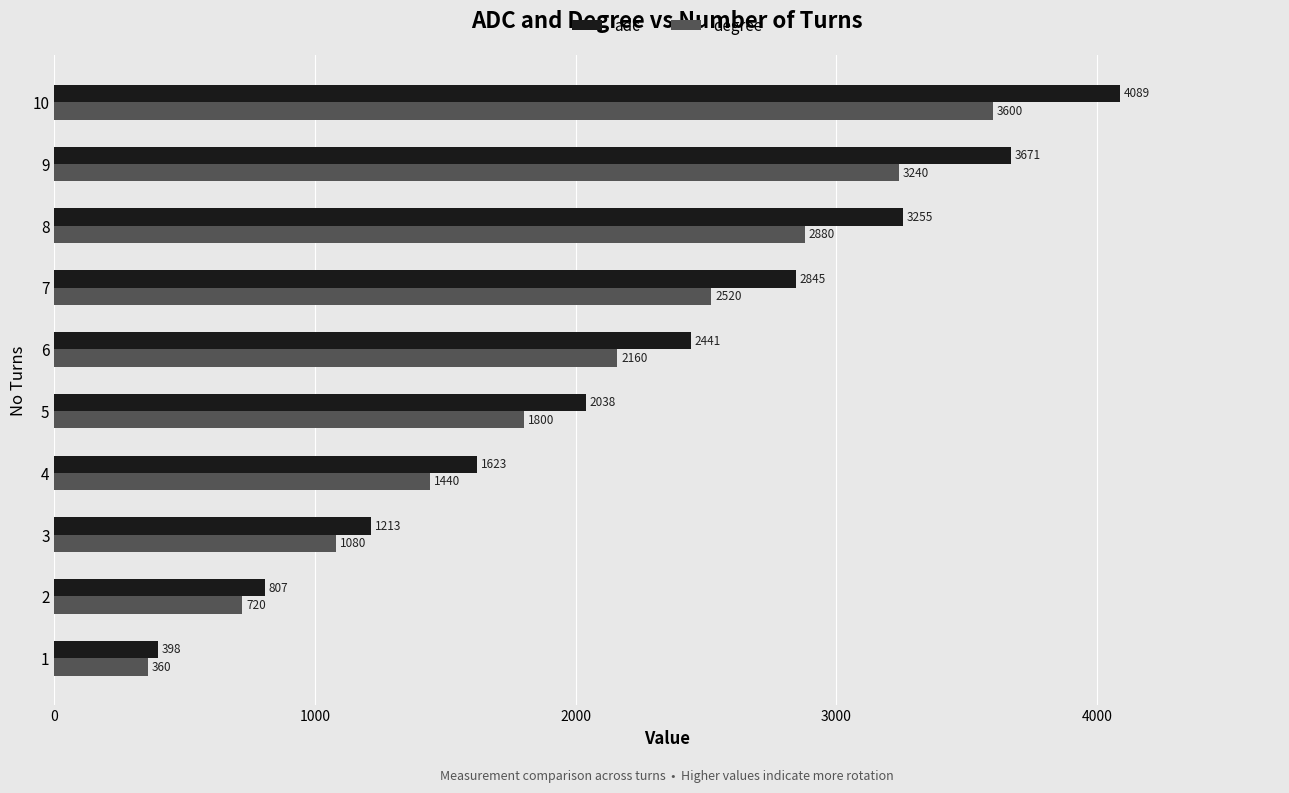

What is the difference between the maximum and minimum values in the degree series?

3240